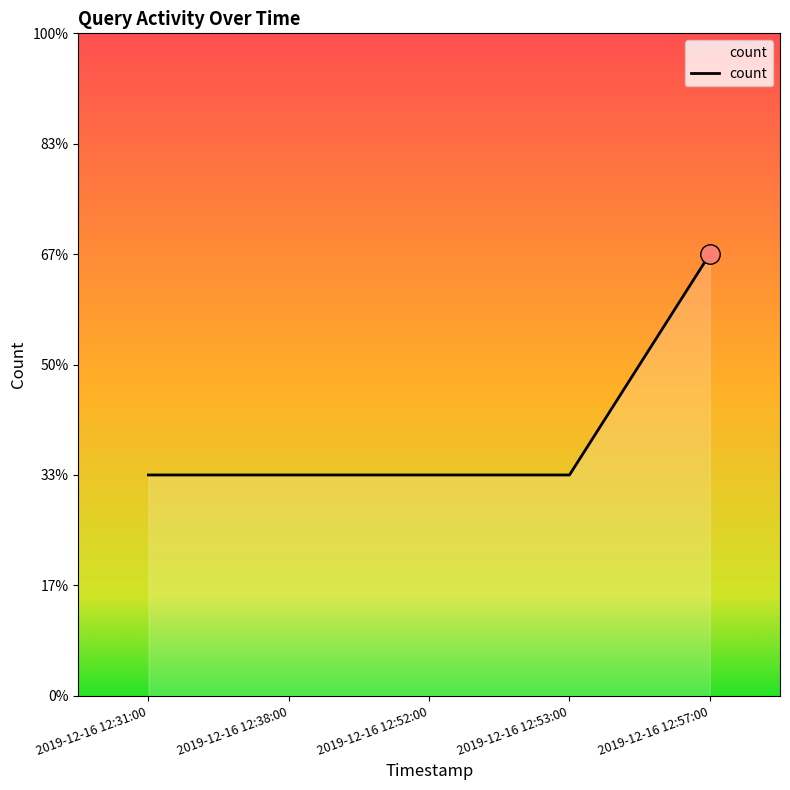

Does the chart display data point markers on the line(s)?

No